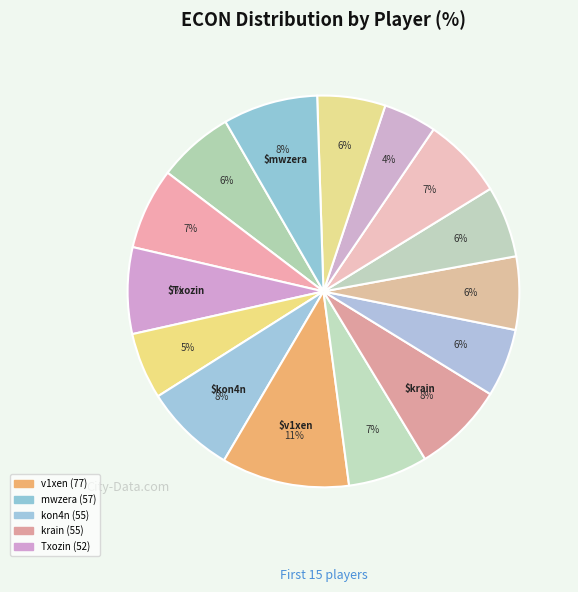

Count the number of slices in the pie.

15